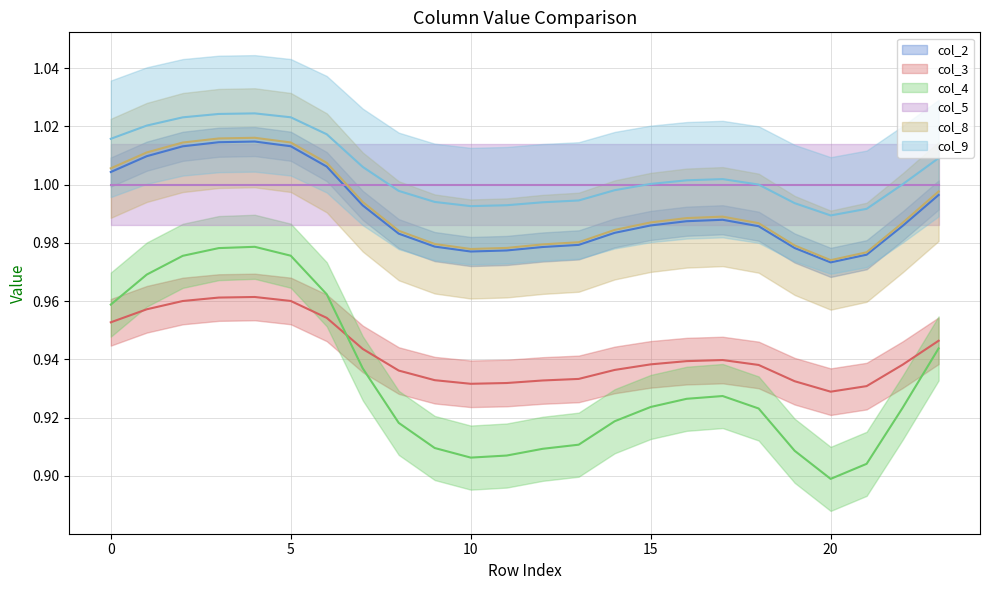

Which category has the highest value in the col_8 series?

4